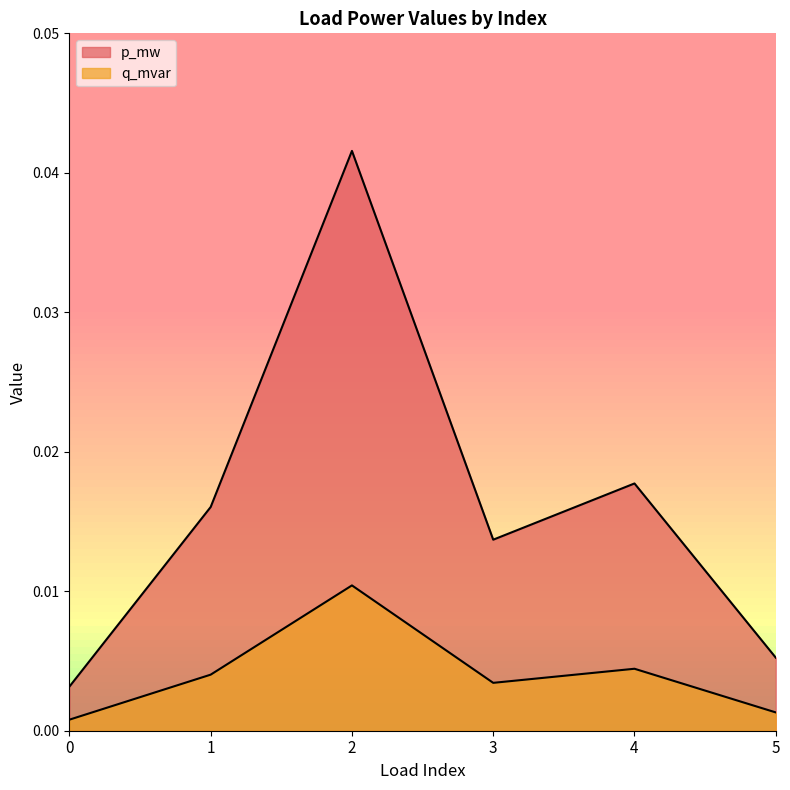

Which series has the largest range (max minus min)?

p_mw